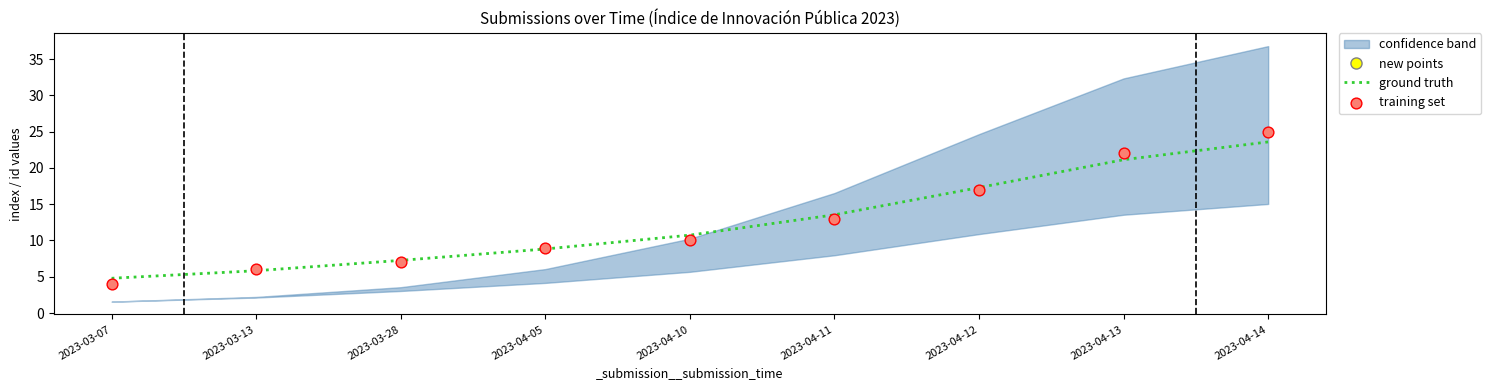

Which series has the largest total across all categories?

ground truth